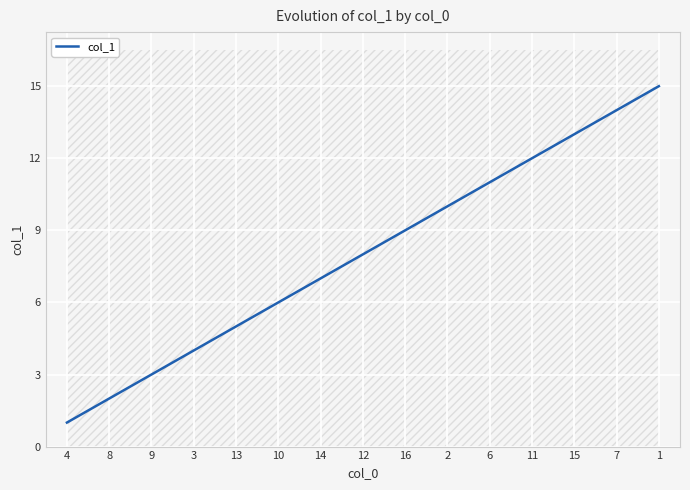

Which has a higher value, 13 or 1?

1